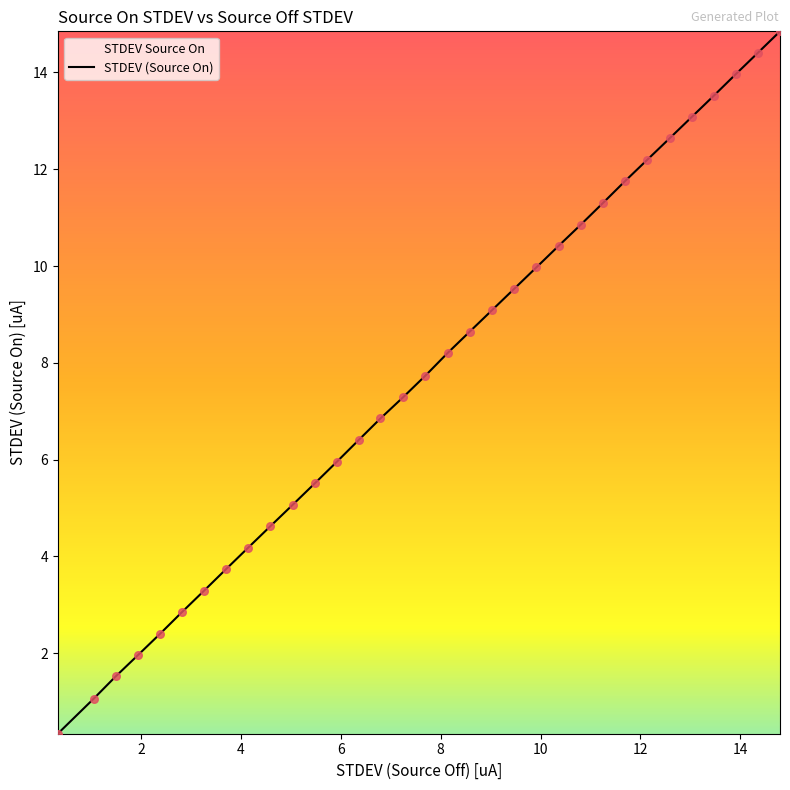

What is the minimum value shown in the chart?

0.3